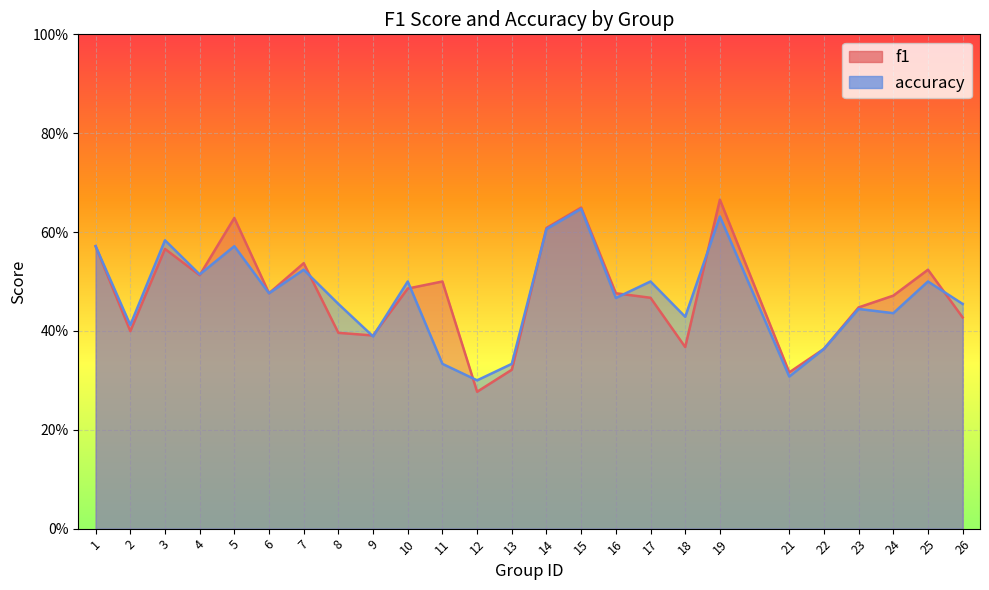

What is the total value across all series at 14?

1.2